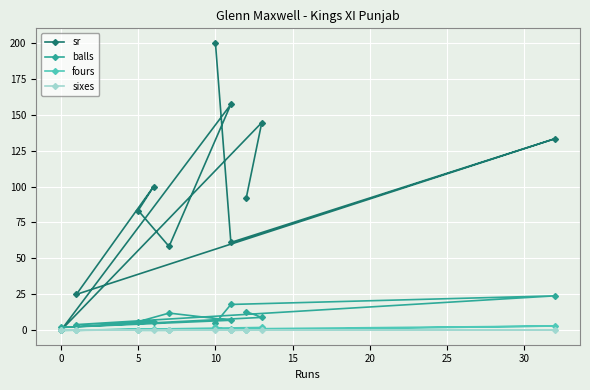

Which series has the largest total across all categories?

sr